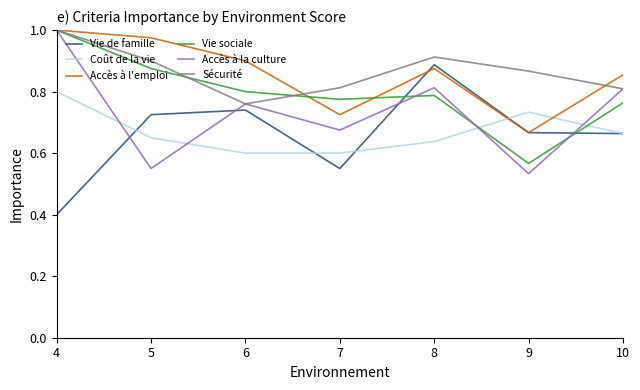

After their last crossing, which series has the higher values: Vie sociale or Sécurité?

Sécurité